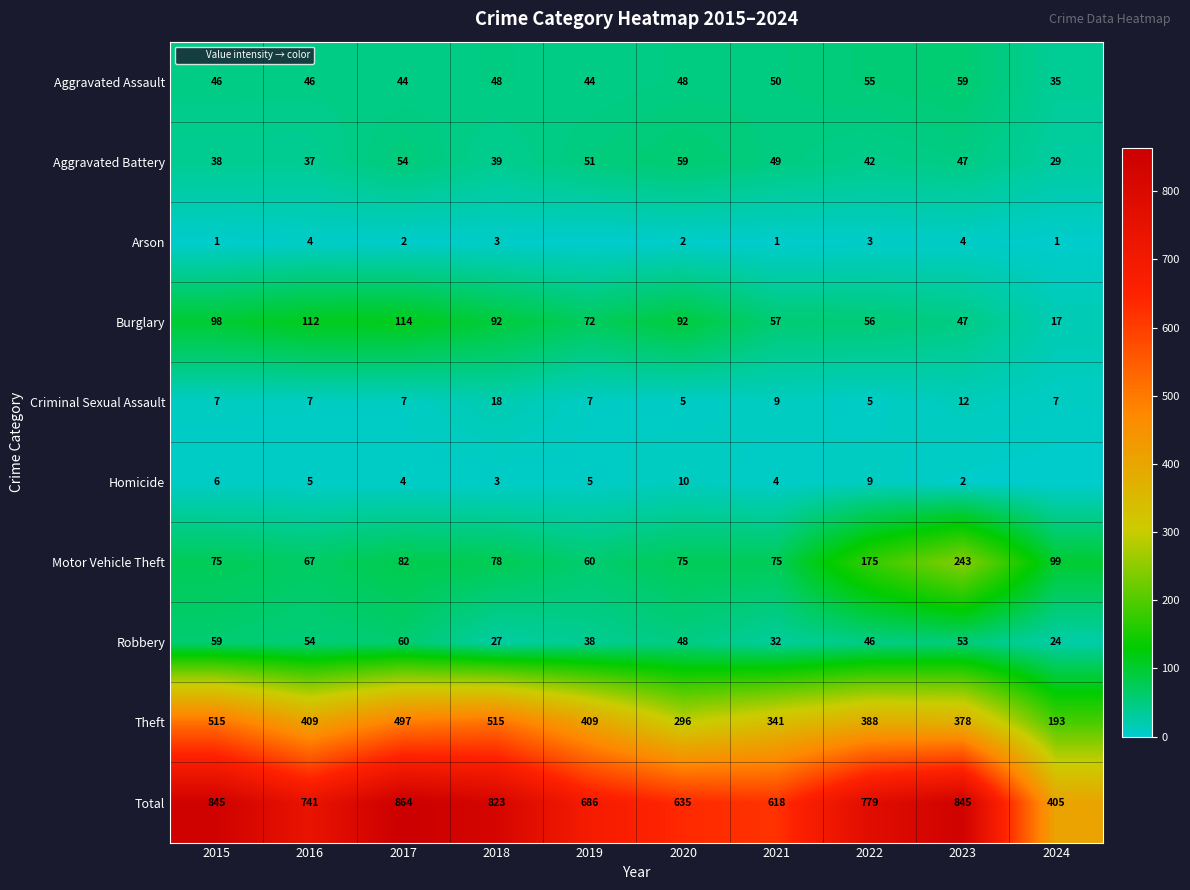

The value of Theft at 2019 is 409. True or false?

True